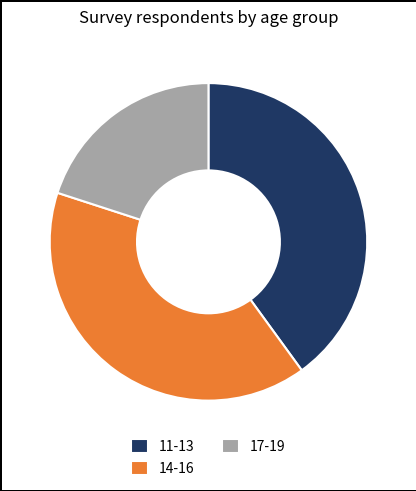

What is the smallest slice in the pie chart?

17-19